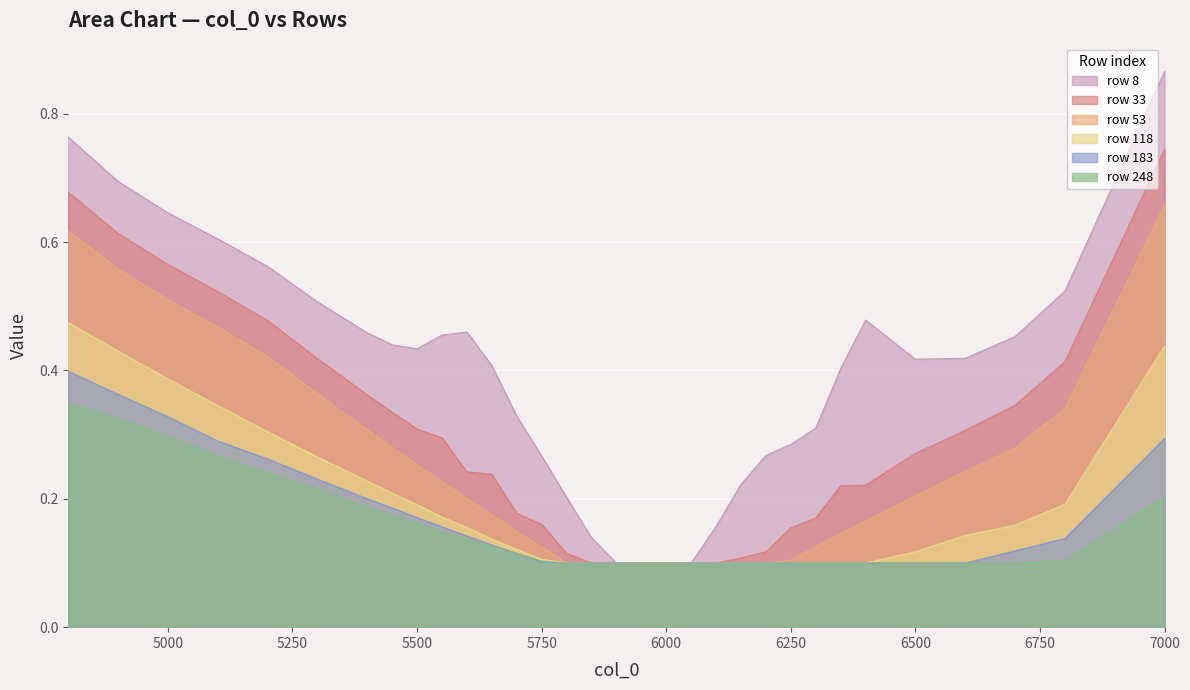

List the series in order of their peak value, highest first.

row 8, row 33, row 53, row 118, row 183, row 248